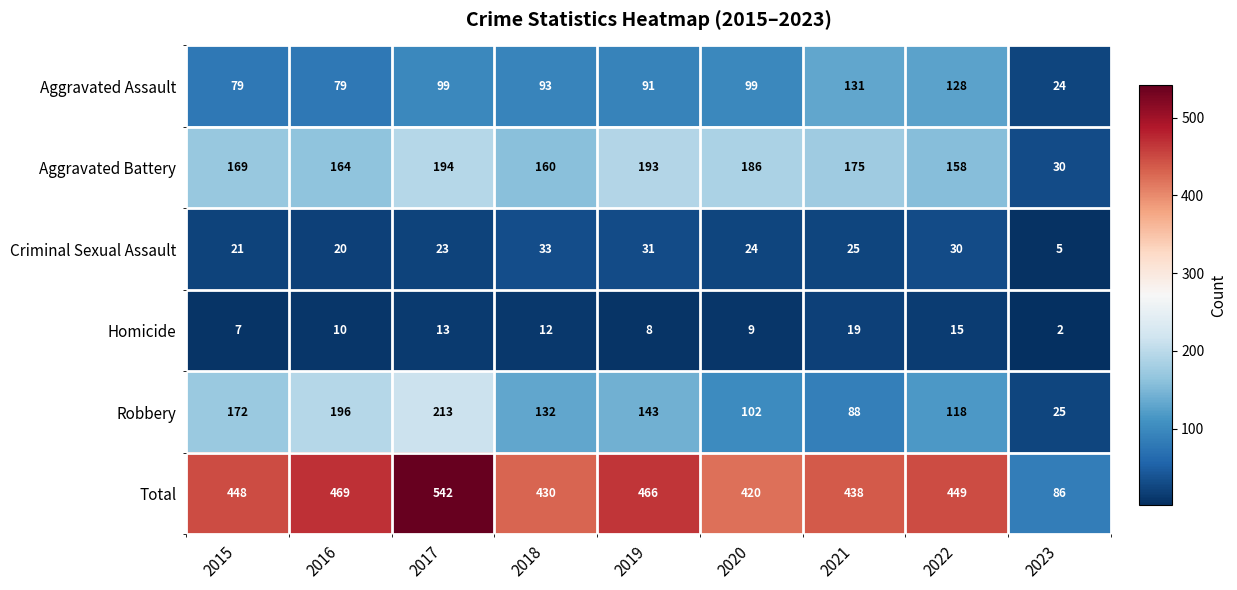

What is the sum of the Aggravated Assault values at 2023 and 2016?

103